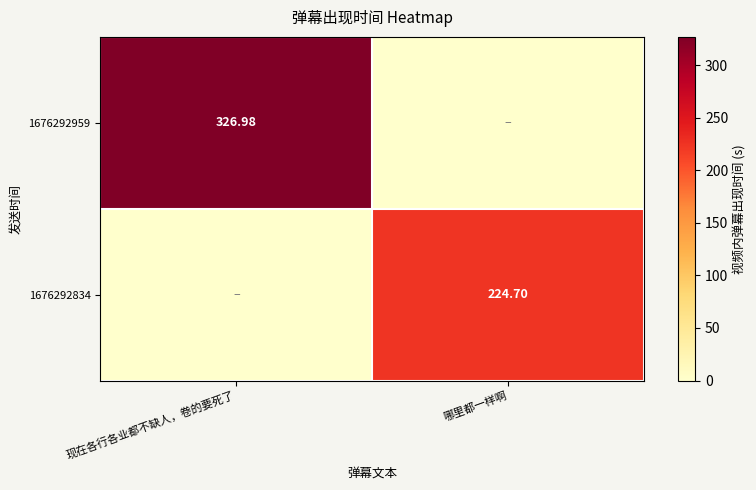

What is the difference between the highest and lowest values at 现在各行各业都不缺人，卷的要死了?

327.0